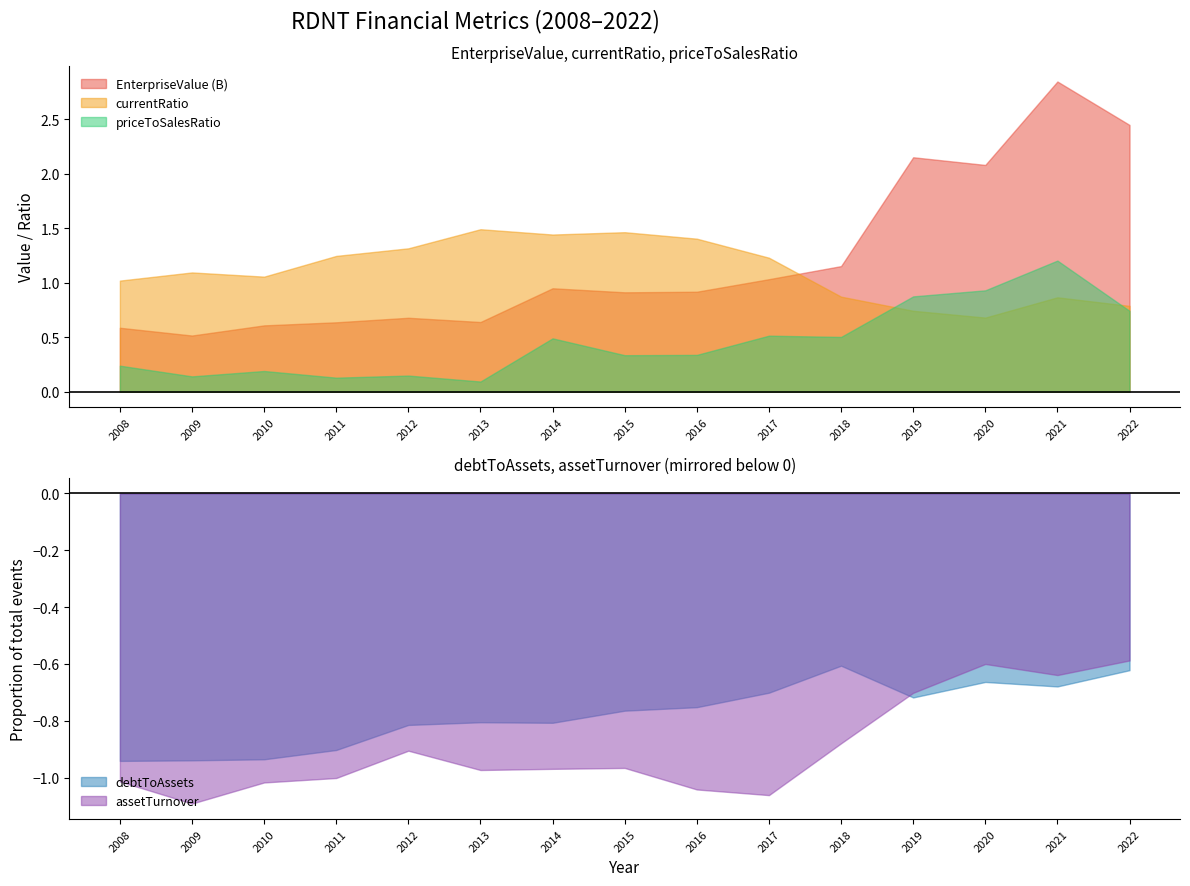

Reading left to right, extract all data points from this chart.

EnterpriseValue: 585945443.8	514756947.3	607873805.1	635964277.7	677555460.1	638578601.6	948038457.6	911001806.9	916369012.6	1031300827.5	1151212176.8	2149304617.4	2078849330.3	2843858004.7	2445637516.9
currentRatio: 1.0	1.1	1.1	1.2	1.3	1.5	1.4	1.5	1.4	1.2	0.9	0.7	0.7	0.9	0.8
debtToAssets: 0.9	0.9	0.9	0.9	0.8	0.8	0.8	0.8	0.8	0.7	0.6	0.7	0.7	0.7	0.6
priceToSalesRatio: 0.2	0.1	0.2	0.1	0.1	0.1	0.5	0.3	0.3	0.5	0.5	0.9	0.9	1.2	0.7
assetTurnover: 1.0	1.1	1.0	1.0	0.9	1.0	1.0	1.0	1.0	1.1	0.9	0.7	0.6	0.6	0.6